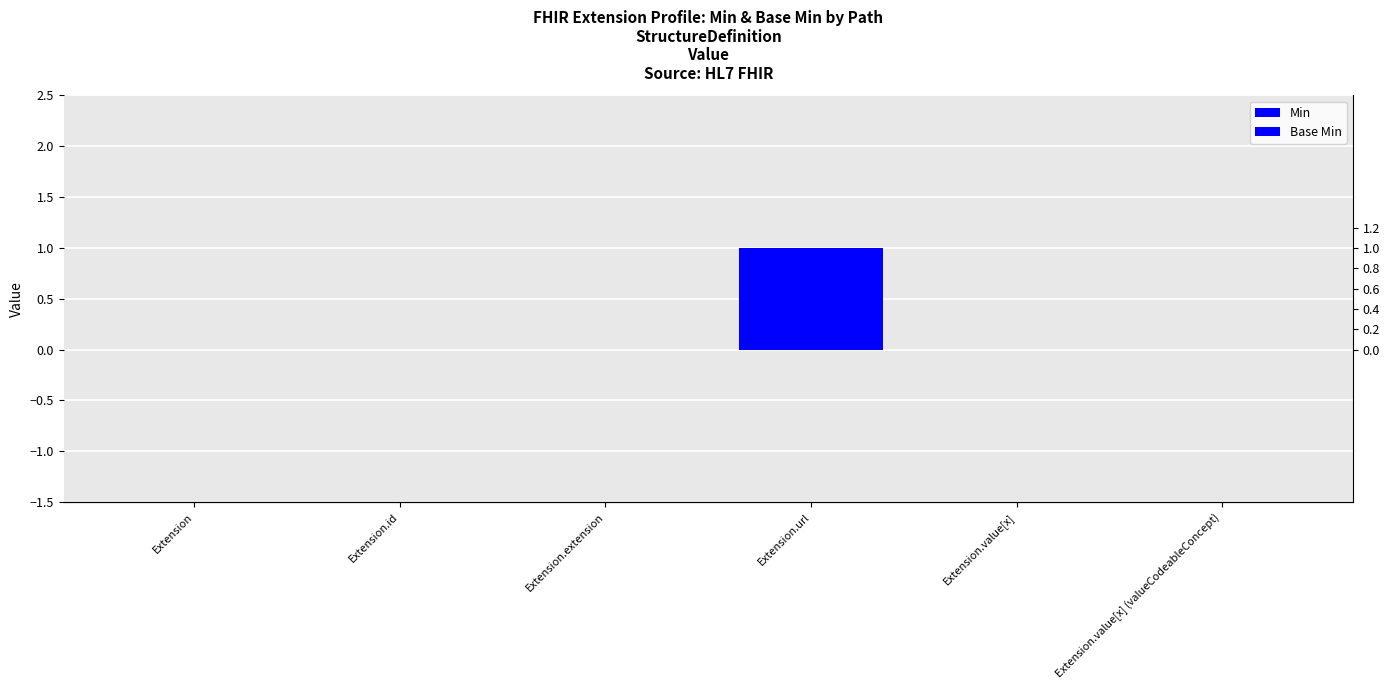

What are all the series names shown in the legend?

Min, Base Min